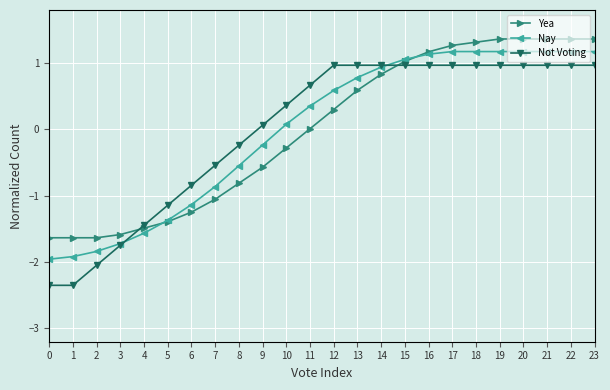

What is the total value across all series at 4?

-4.5